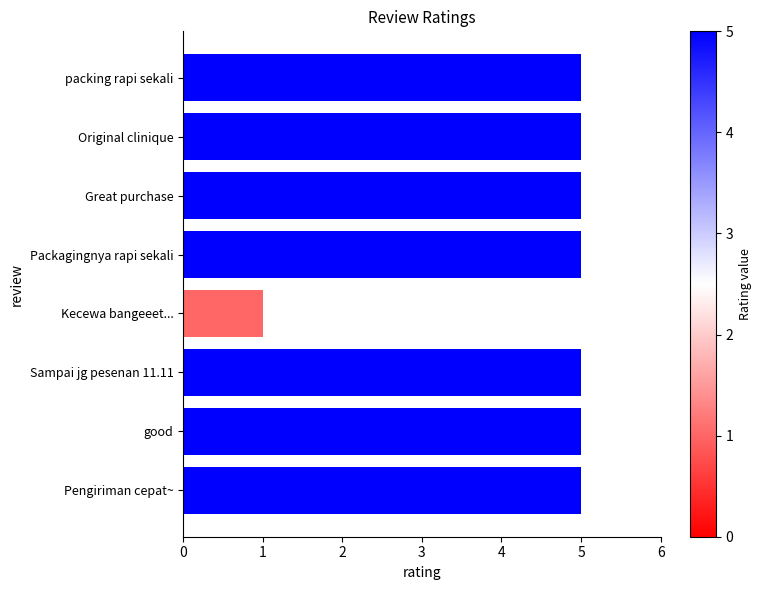

The value at Pengiriman cepat~ is 3. True or false?

False